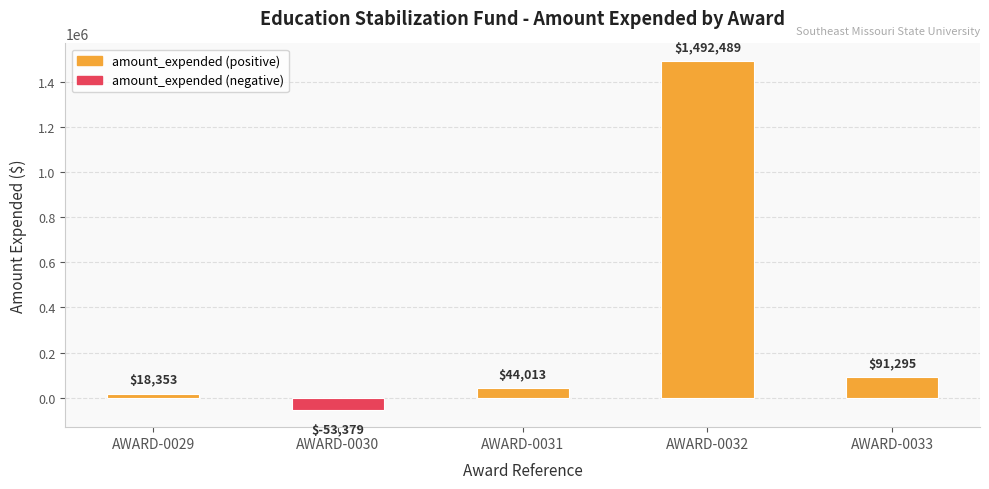

How many values are below zero?

1